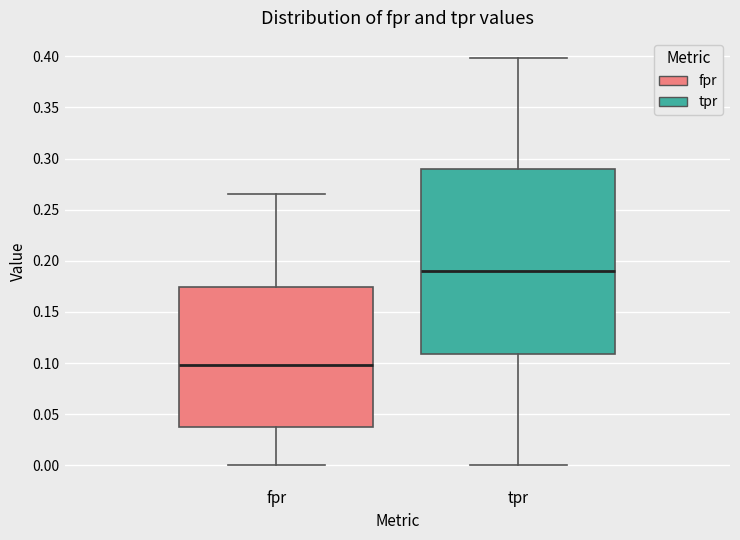

Which box's median line is the lowest?

fpr